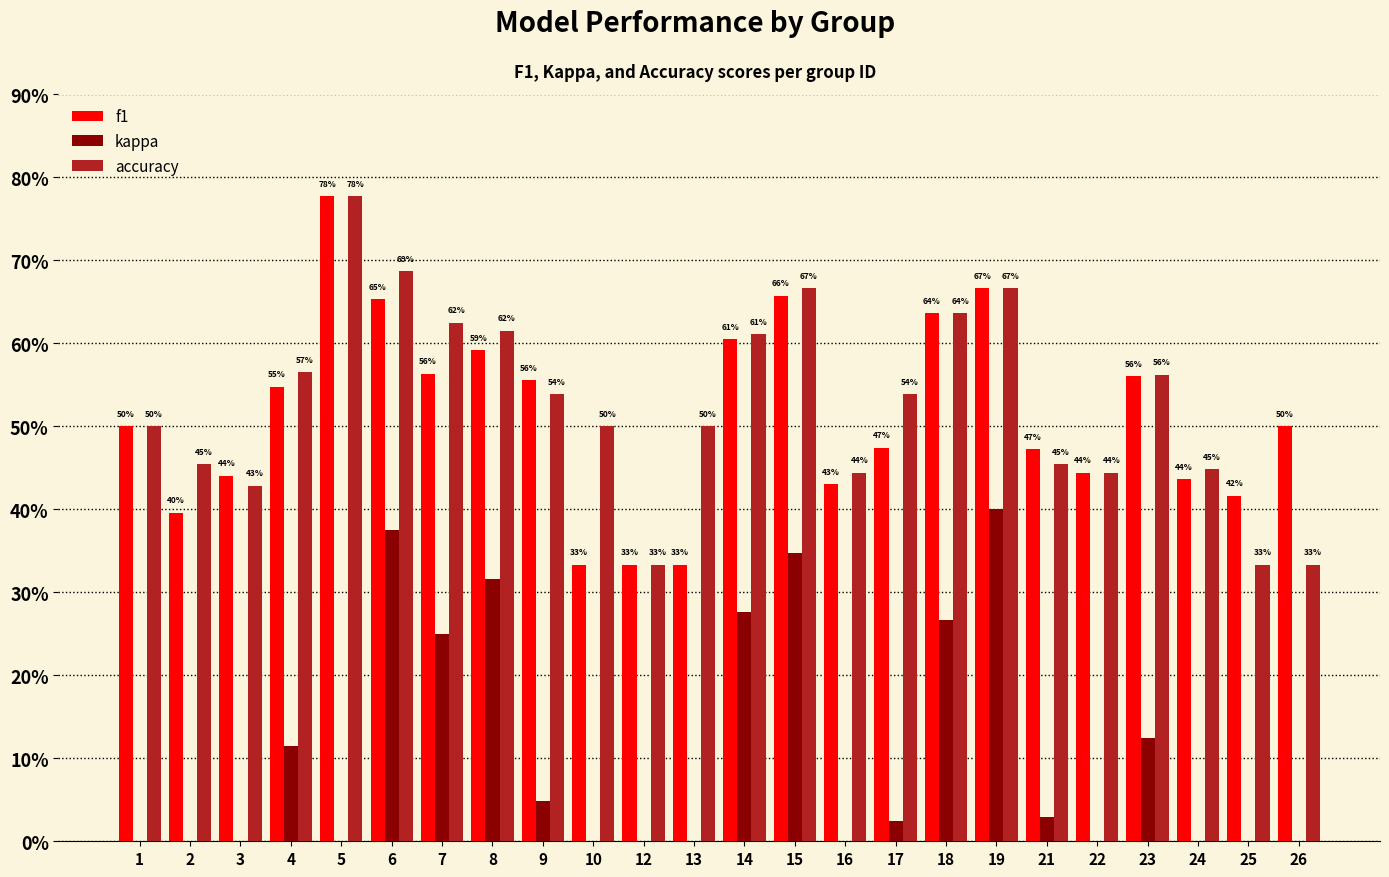

What is the difference between the second highest and minimum values in the f1 series?

0.3